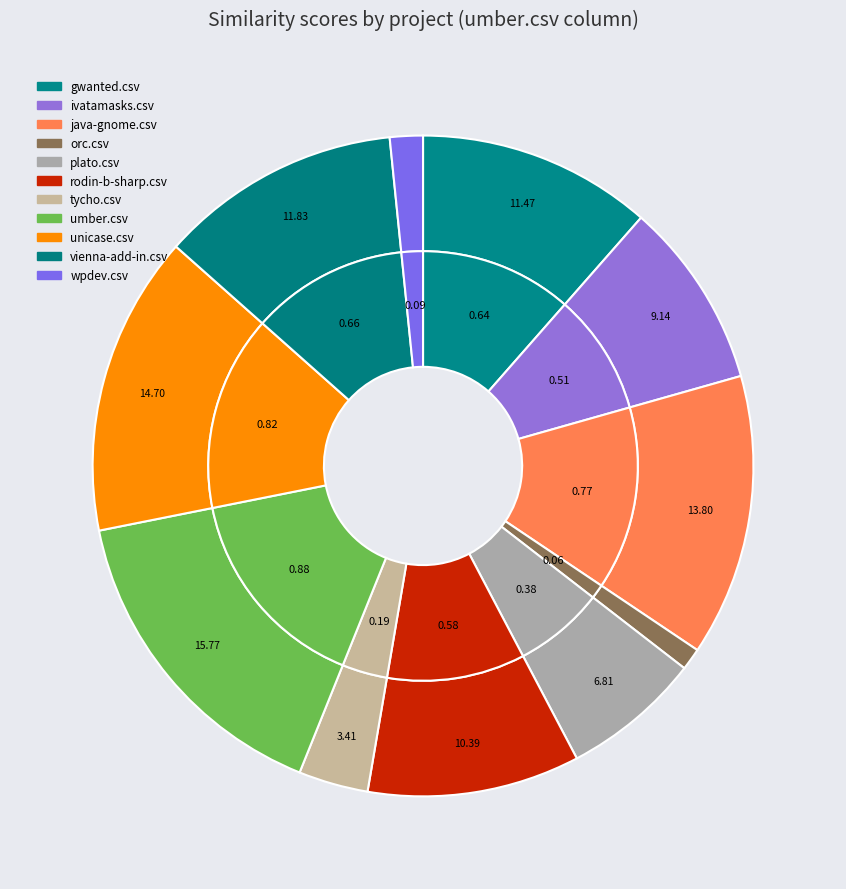

What percentage is NOT represented by ivatamasks.csv?

90.9%